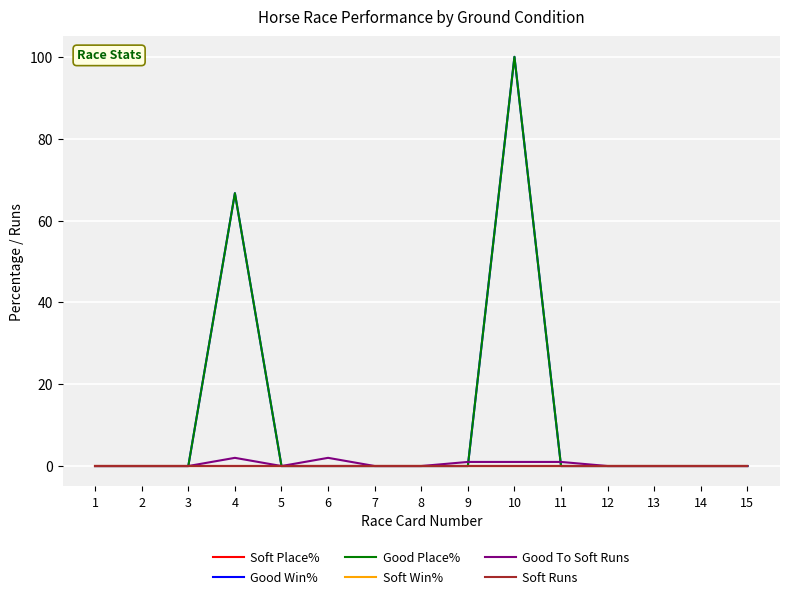

Does the chart have visible grid lines?

Yes